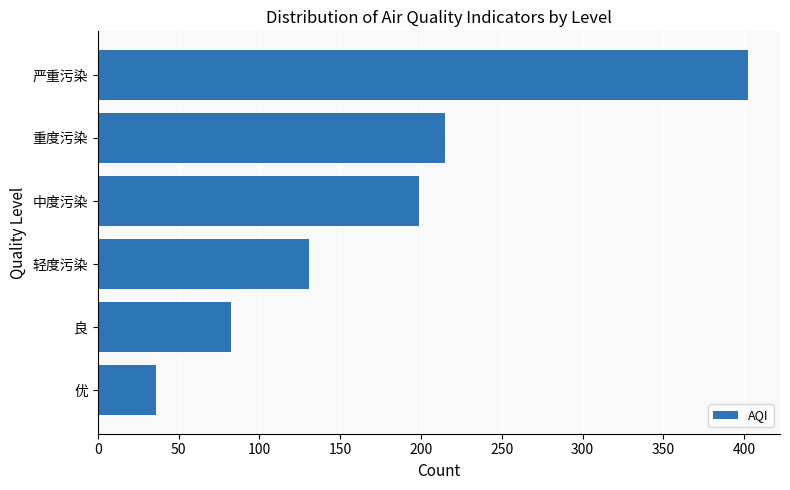

How many bars are there in total?

6